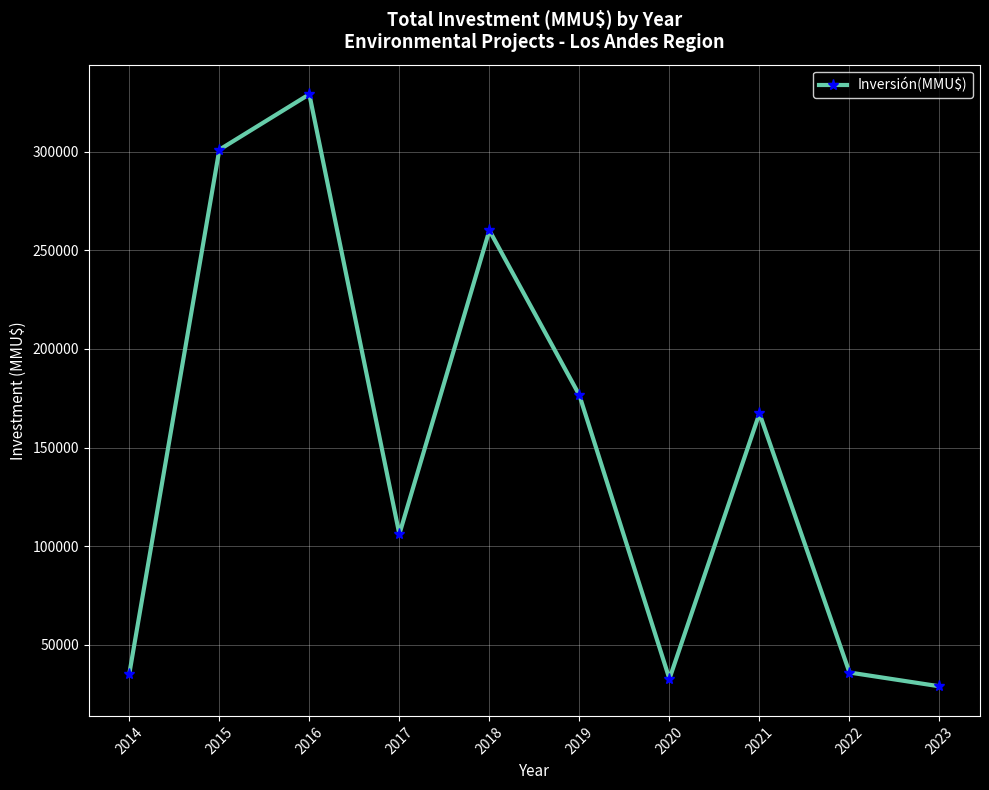

How many data points does each series have?

10